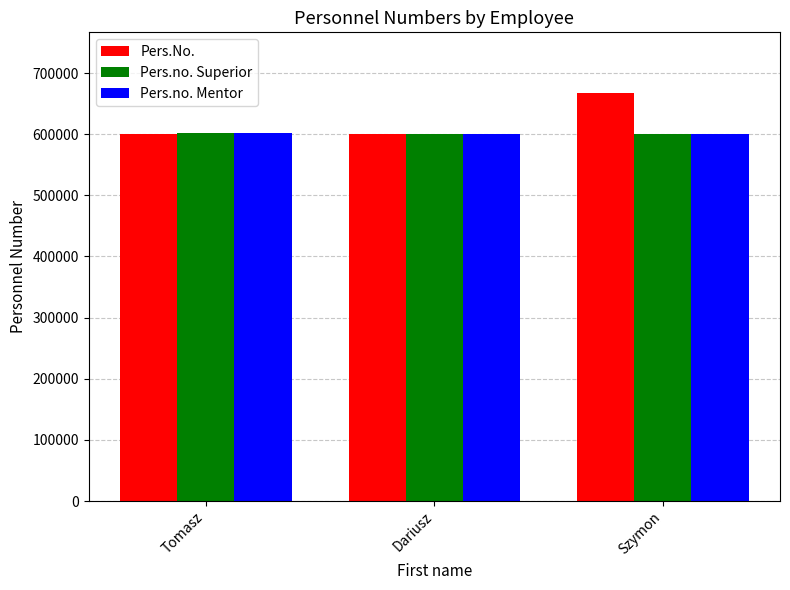

What is the average value of the Pers.no. Superior series?

600922